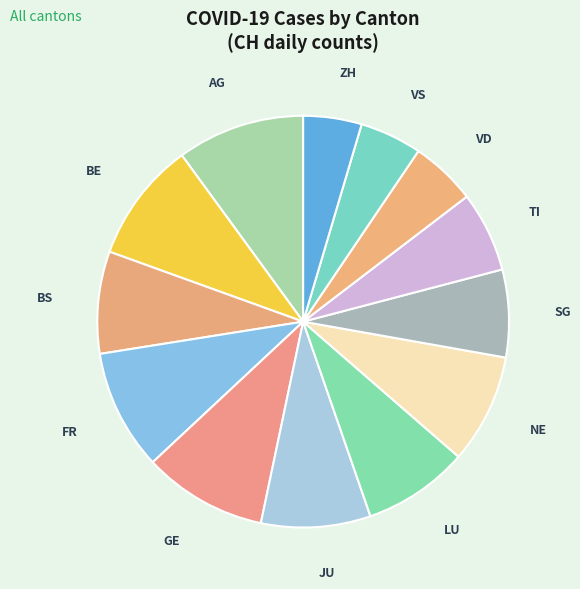

Does any single category account for the majority?

No